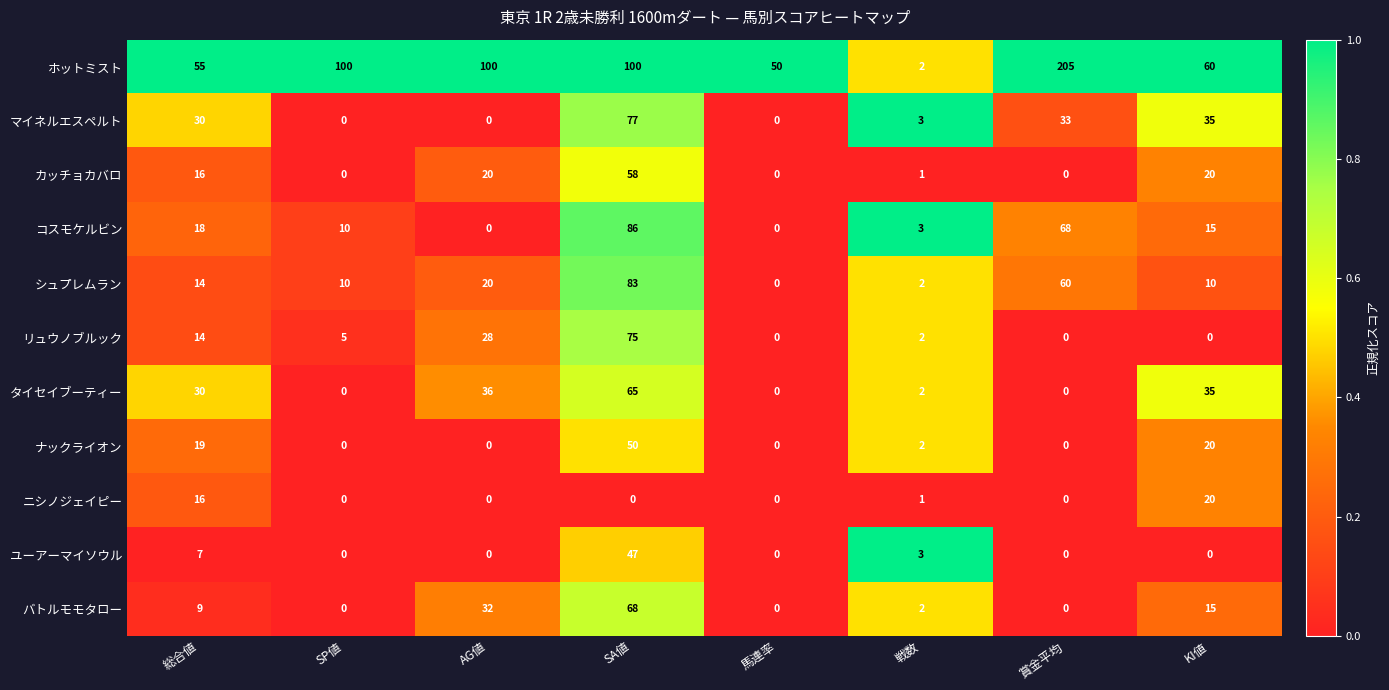

What is the total value across all series at AG値?

236